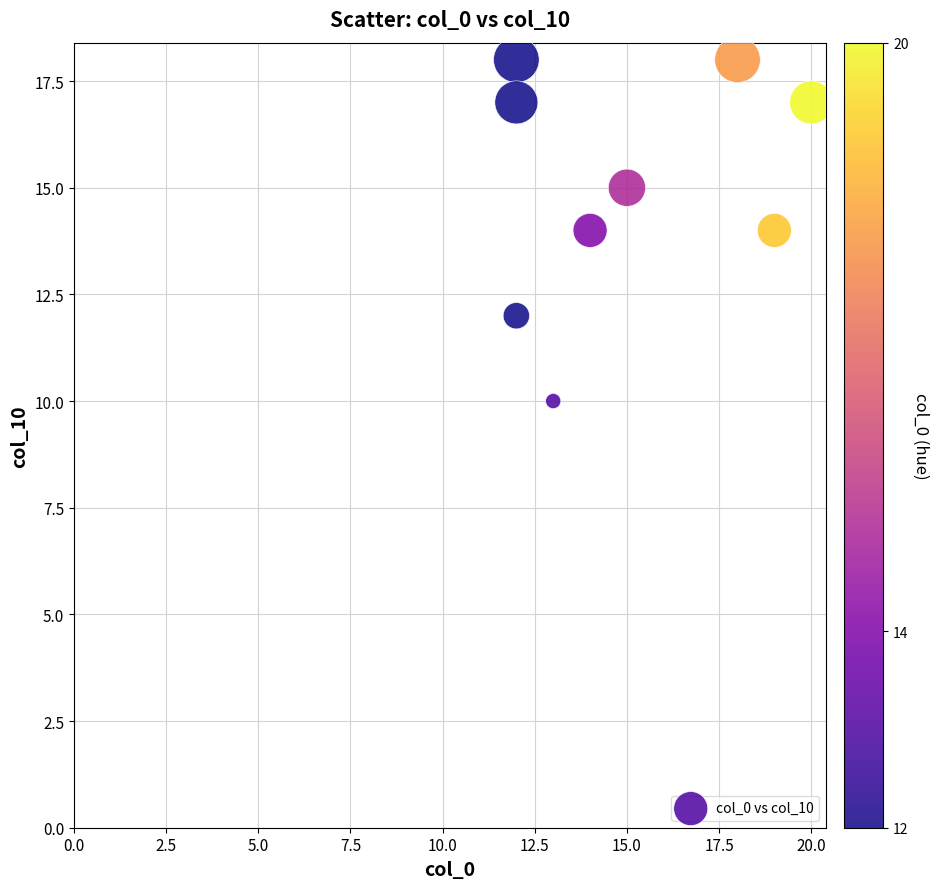

What is the range of Y values (max minus min)?

8